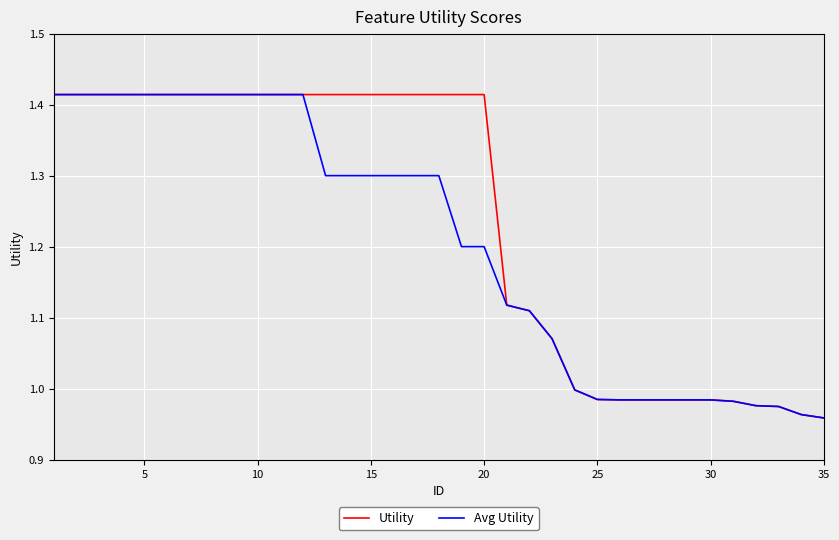

What are all the series names shown in the legend?

Utility, Avg Utility